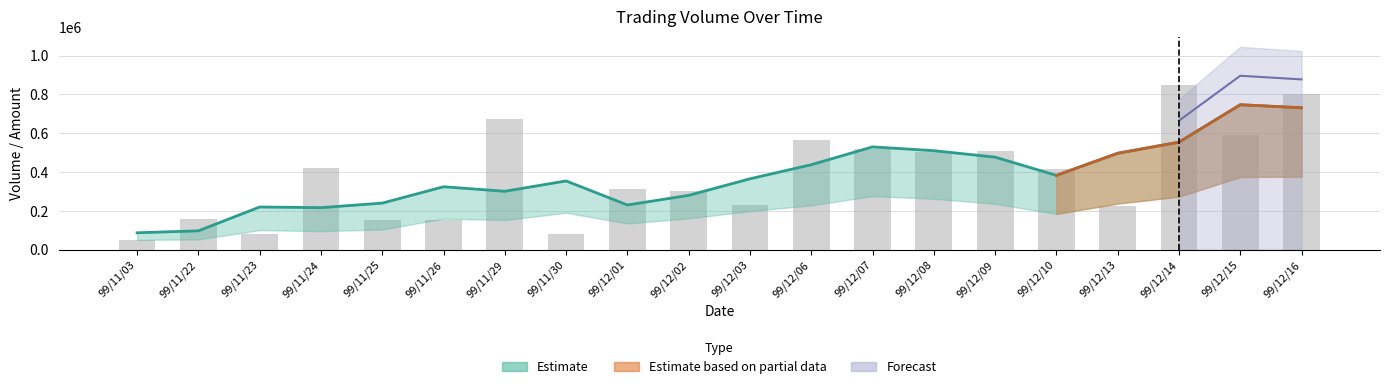

At which category does the chart reach its minimum across all series?

99/11/03